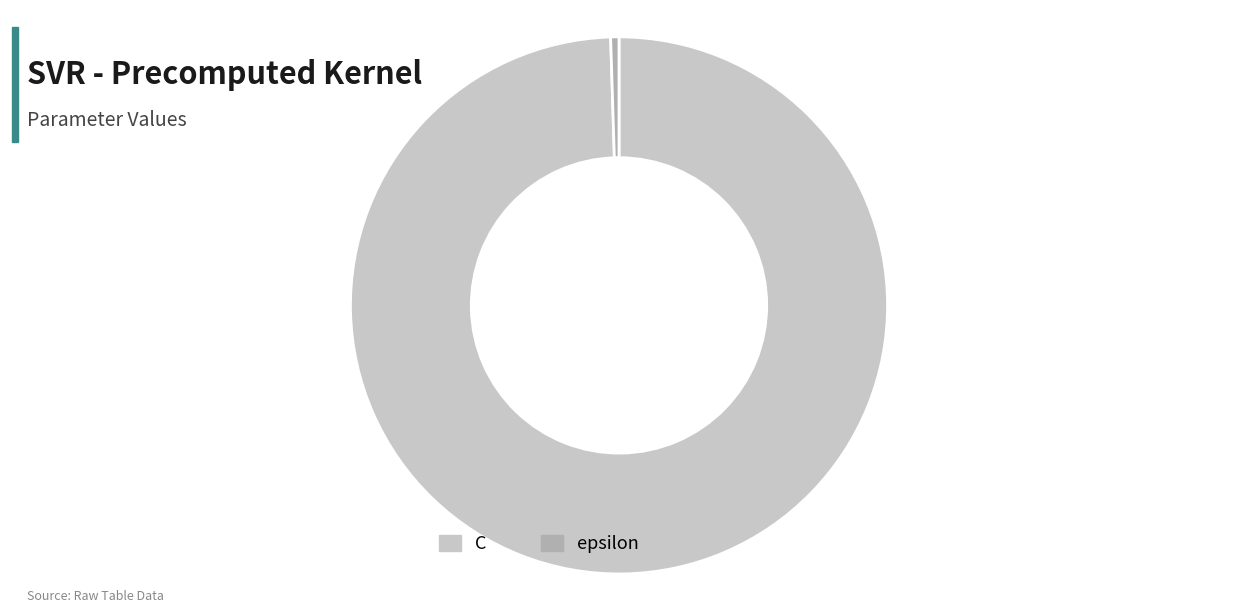

Which category has the smallest portion of the pie?

epsilon